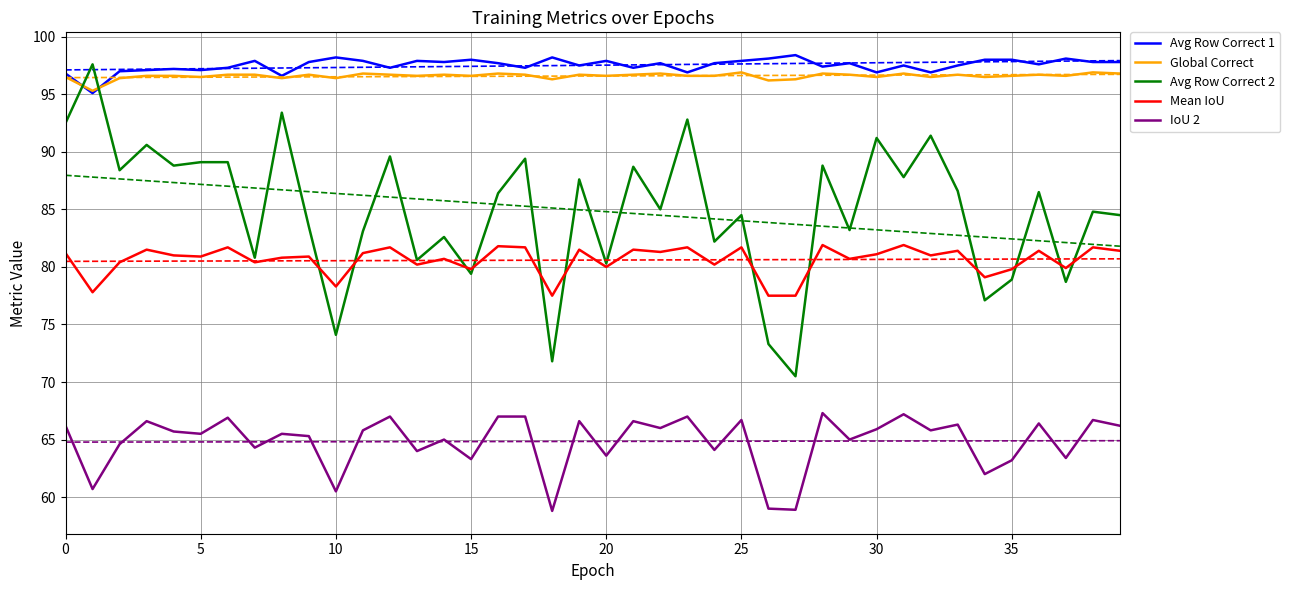

True or false: Mean IoU and Global Correct intersect in this chart.

False